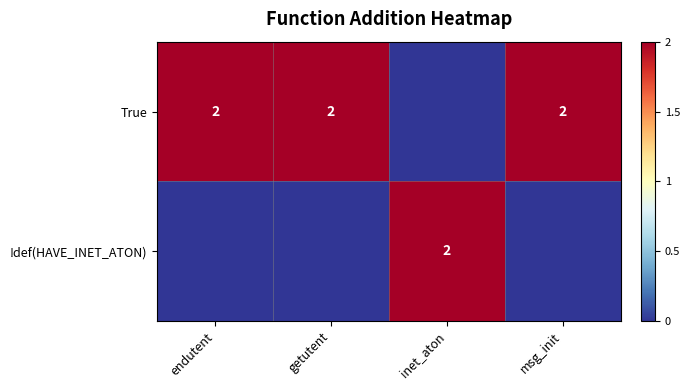

The value of True at endutent is 3. True or false?

False